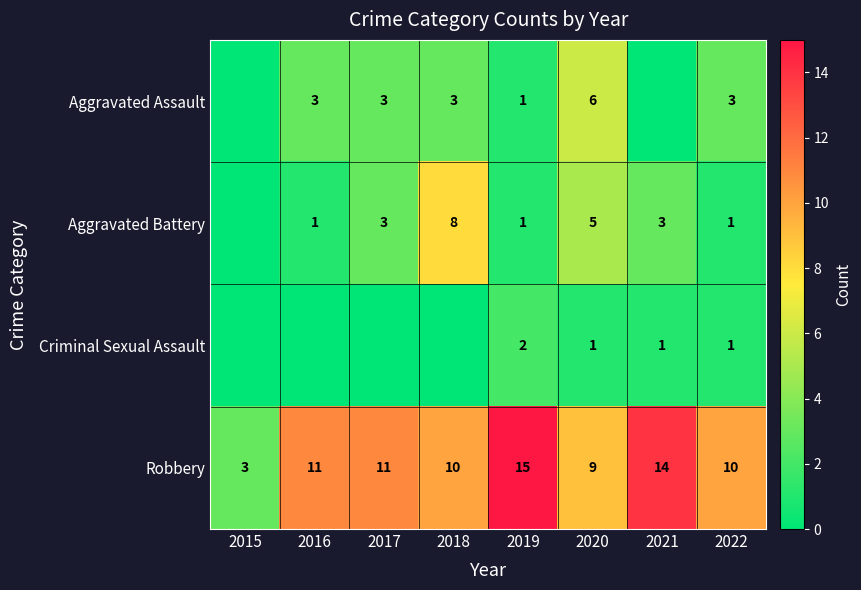

What is the average value of the Aggravated Assault series?

2